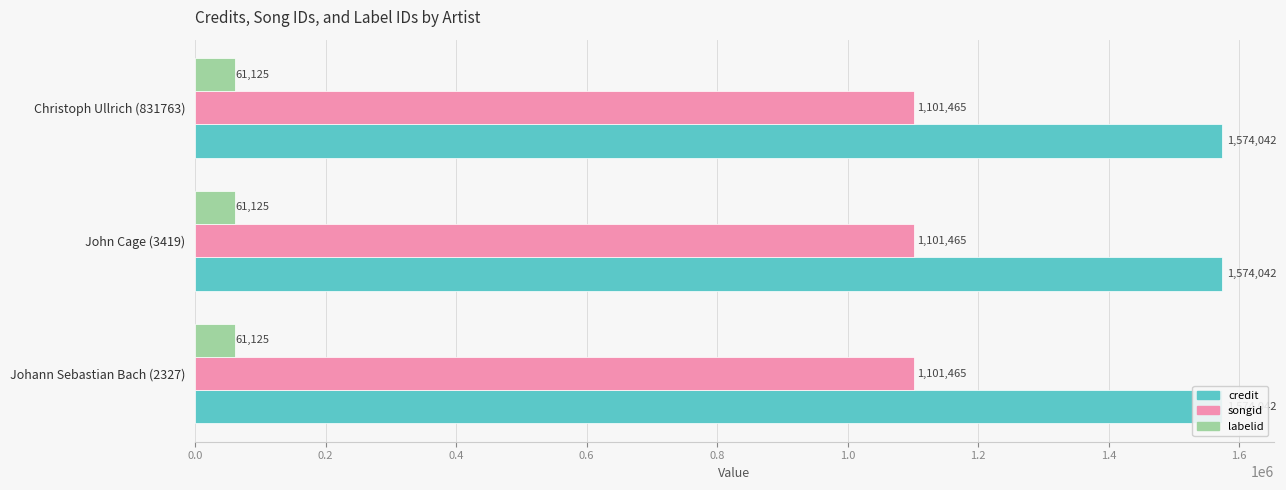

Rank the categories by credit value from lowest to highest.

Johann Sebastian Bach (2327), John Cage (3419), Christoph Ullrich (831763)